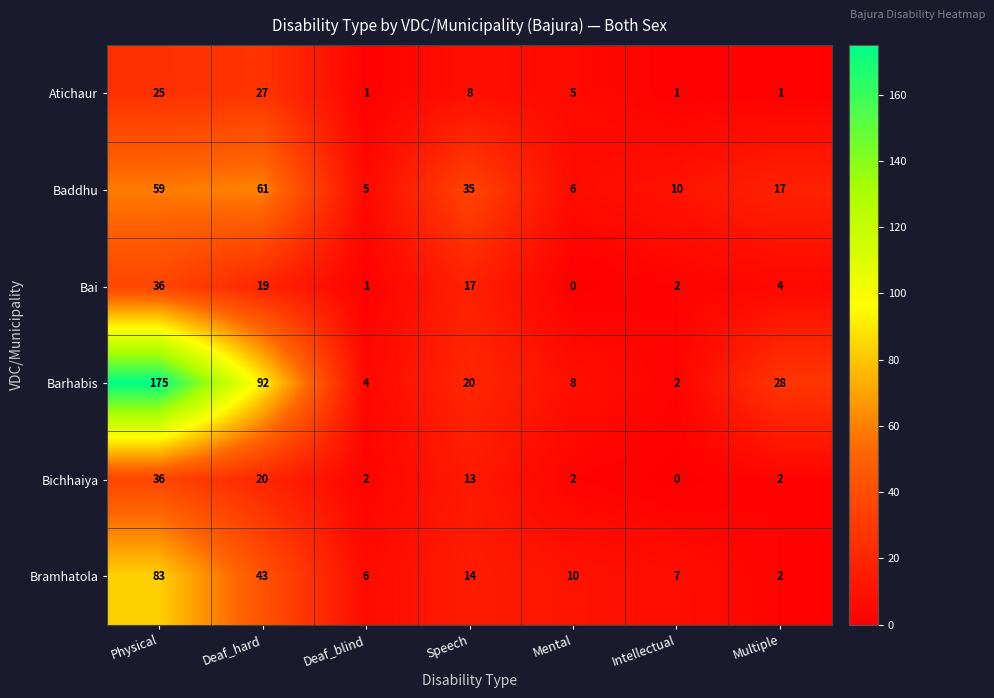

Rank the categories by Baddhu value from highest to lowest.

Deaf_hard, Physical, Speech, Multiple, Intellectual, Mental, Deaf_blind